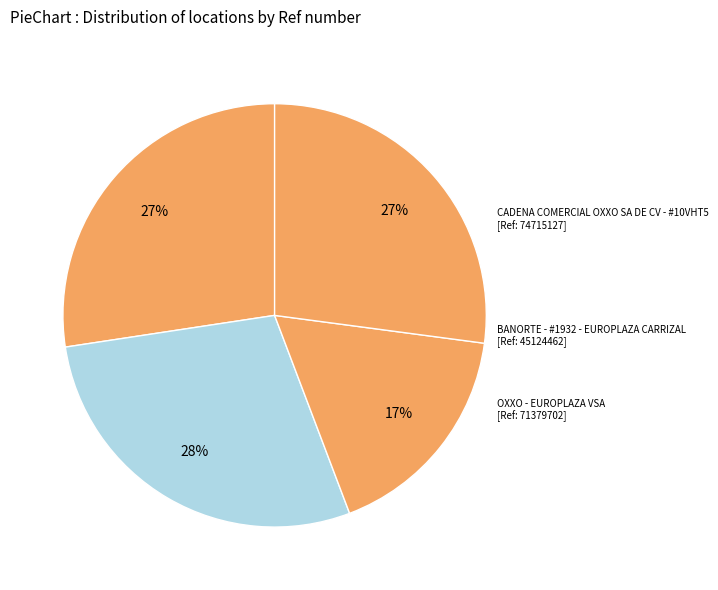

Is the sum of COPPEL TRANSMISORES - VILLA HERMOSA - CA and CADENA COMERCIAL OXXO SA DE CV - #10VHT5 greater than half?

Yes